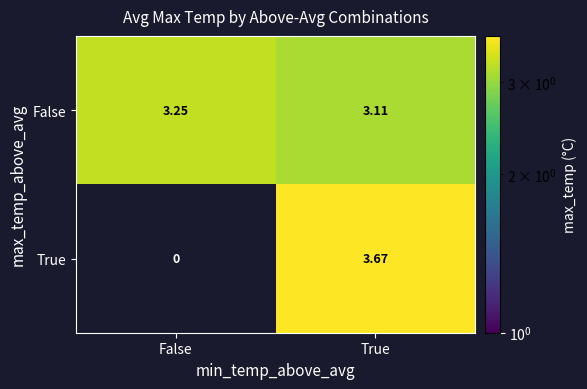

Which series has the largest range (max minus min)?

True